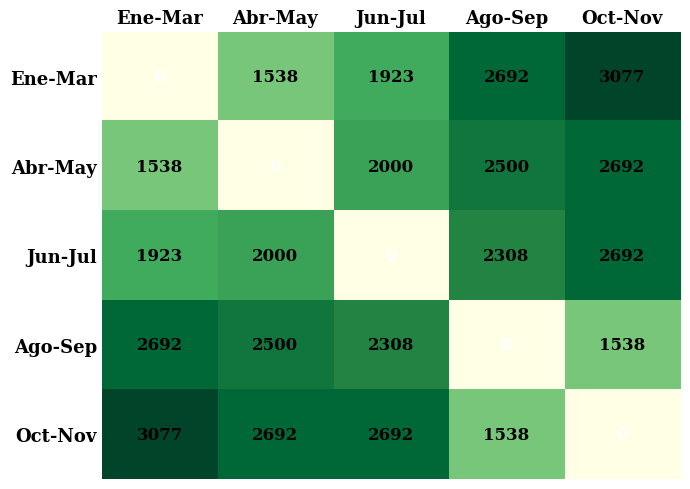

The Ago-Sep series shows 2500 at Abr-May. True or false?

True